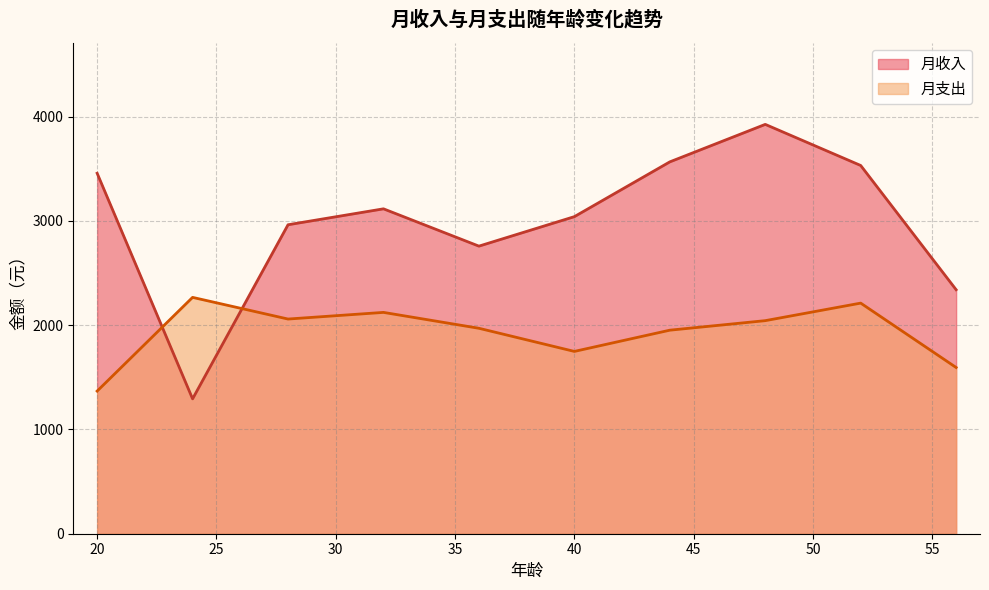

Is the value of 月收入 at 16 greater than the value of 月支出 at 30?

Yes